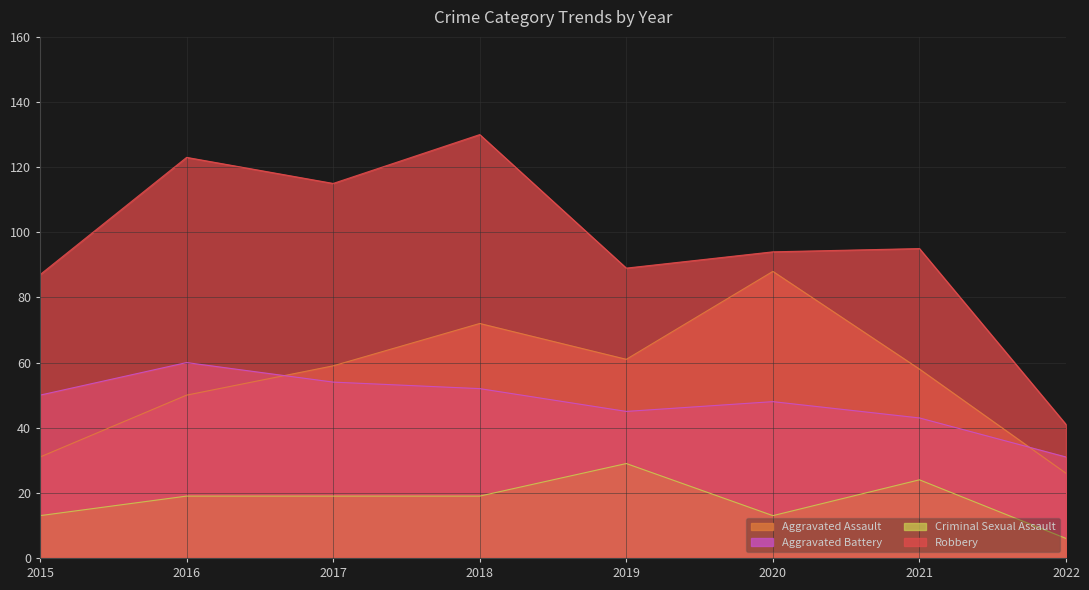

What is the difference between the Aggravated Assault values at 2021 and 2015?

27